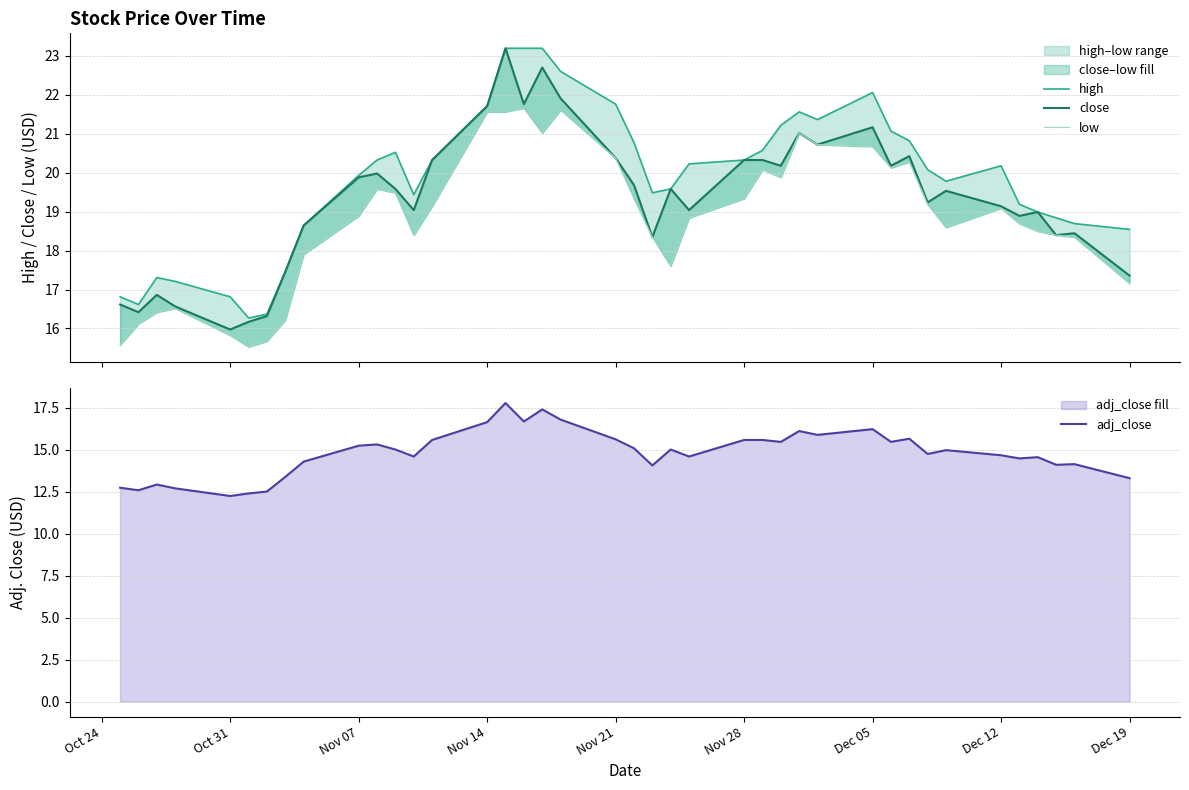

At how many categories does at least one series exceed 14?

40